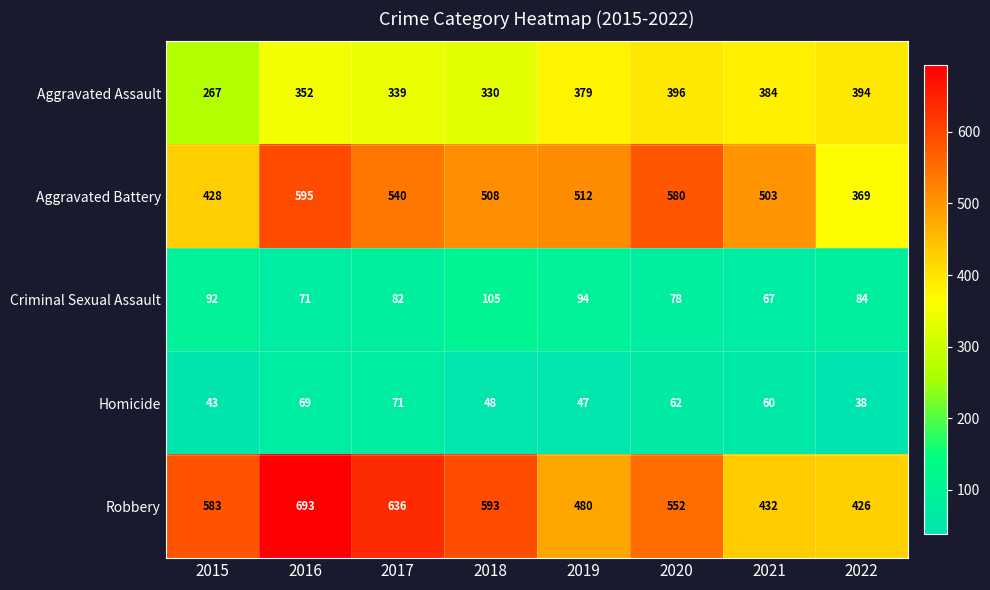

Which category has the highest value in the Robbery series?

2016